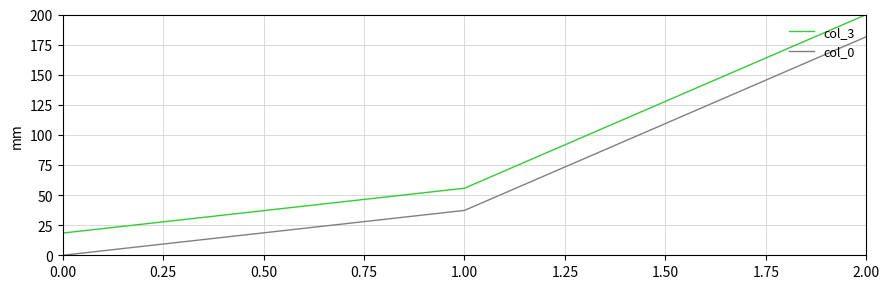

What are all the series names shown in the legend?

col_3, col_0